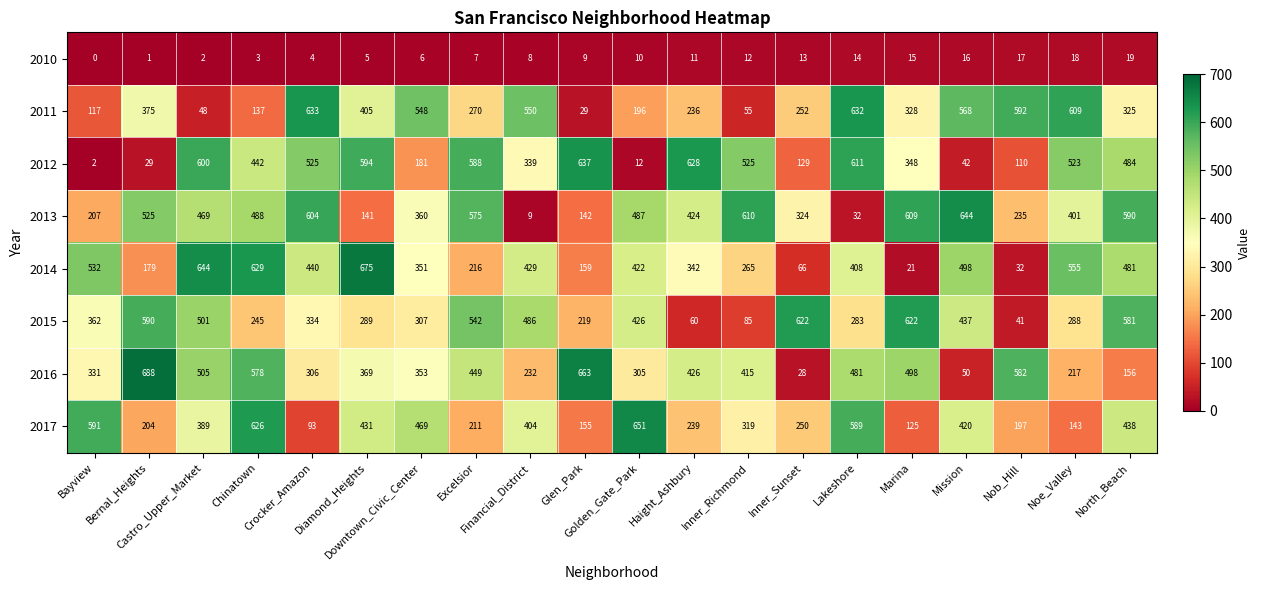

What is the difference between the second highest and minimum values in the 2014 series?

623